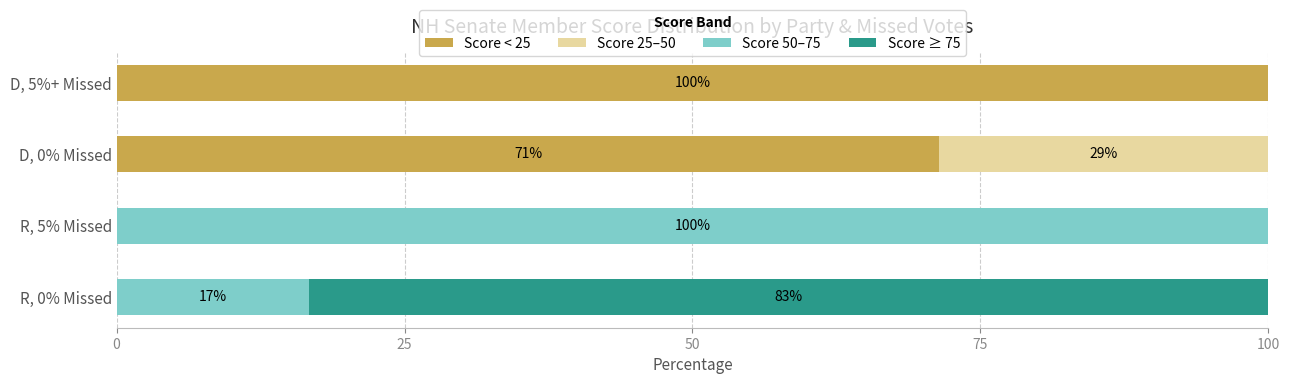

How many series are shown in this chart?

4